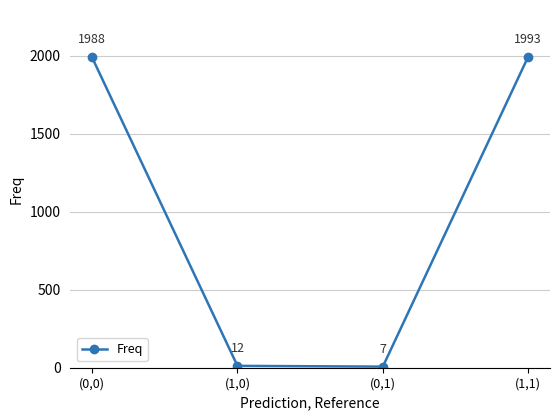

Reading right to left, transcribe all the data shown in this chart.

(1,1)=1993	(0,1)=7	(1,0)=12	(0,0)=1988